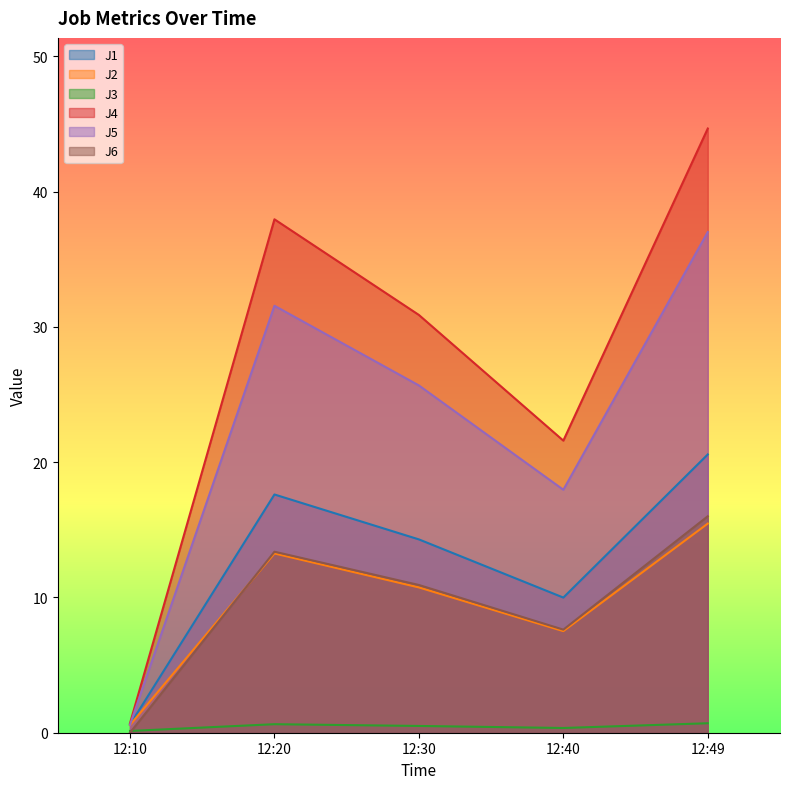

What is the difference between the second highest and minimum values in the J5 series?

31.0